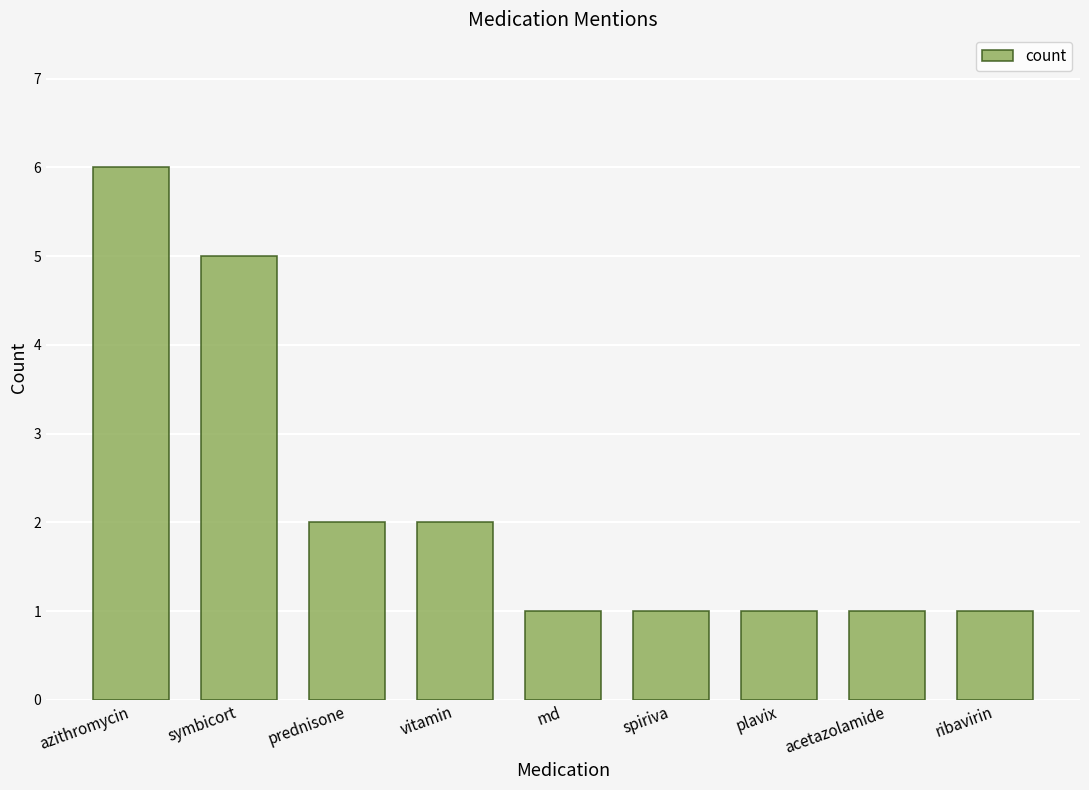

True or false: the data shows 3 at symbicort.

False